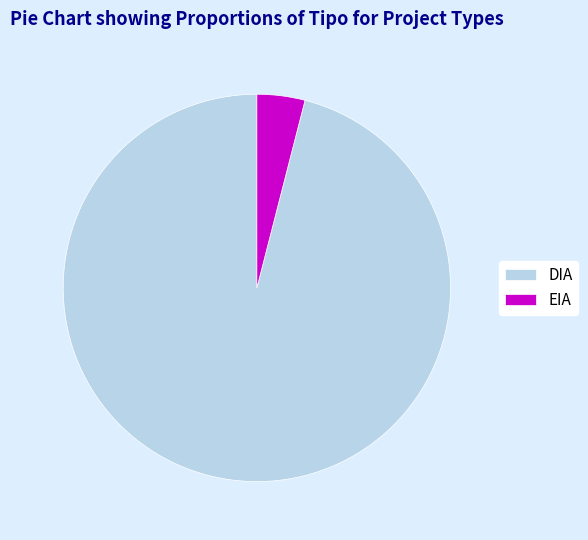

Do DIA and EIA together represent more than half of the pie?

Yes